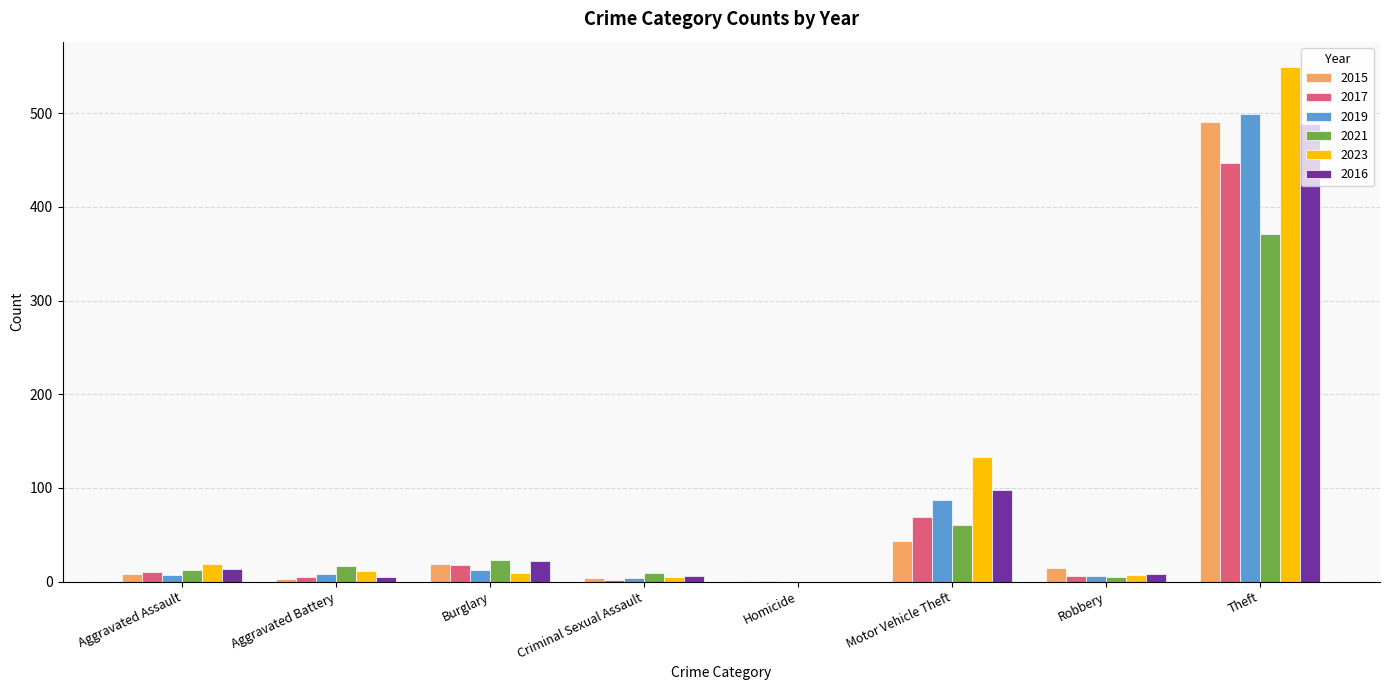

At which label does 2015 reach its peak?

Theft